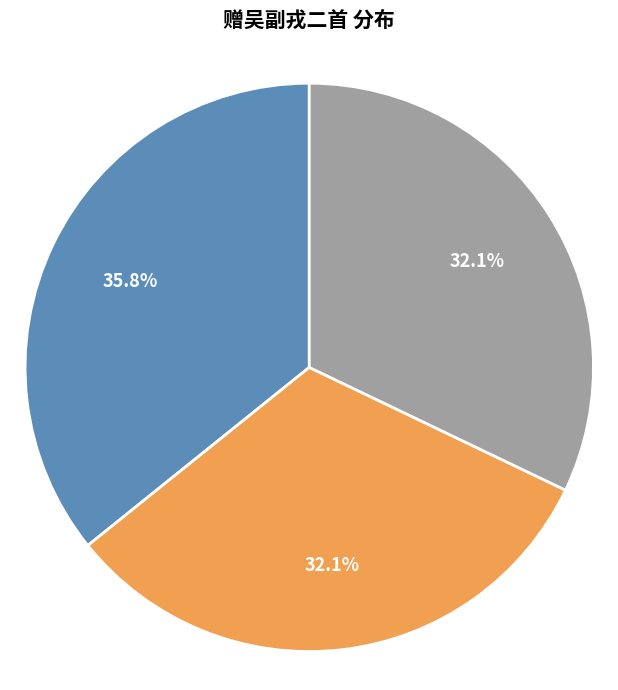

Count the number of slices in the pie.

3